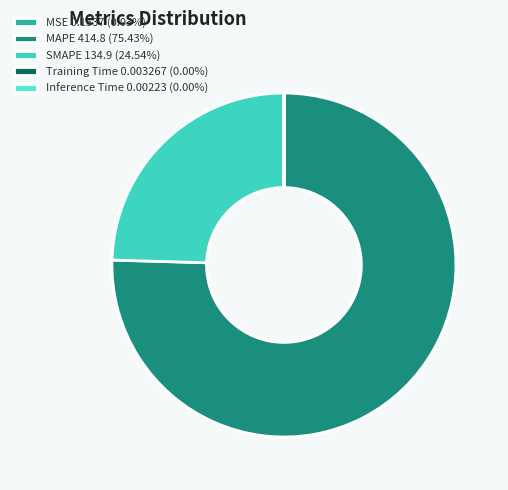

Rank the categories by value from lowest to highest.

Inference Time, Training Time, MSE, SMAPE, MAPE